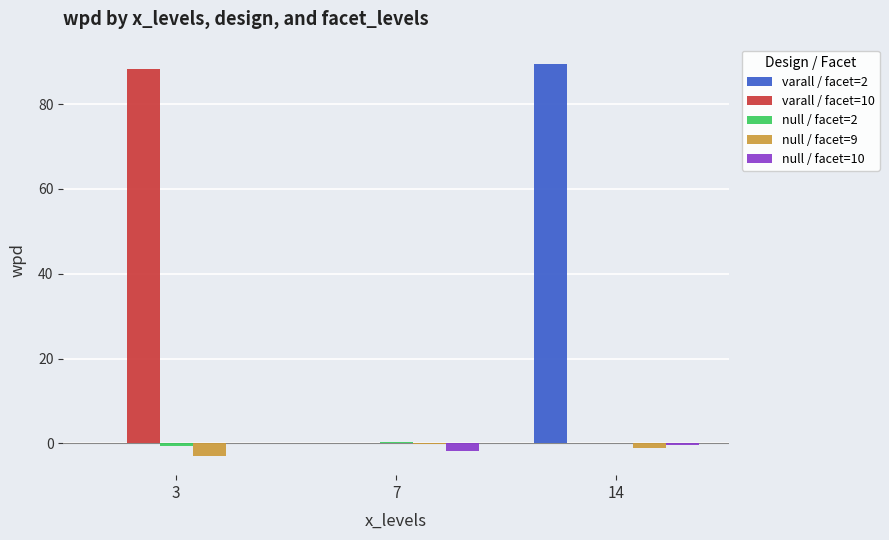

True or false: null / facet=9 has a value of -0.3 at 7.

True